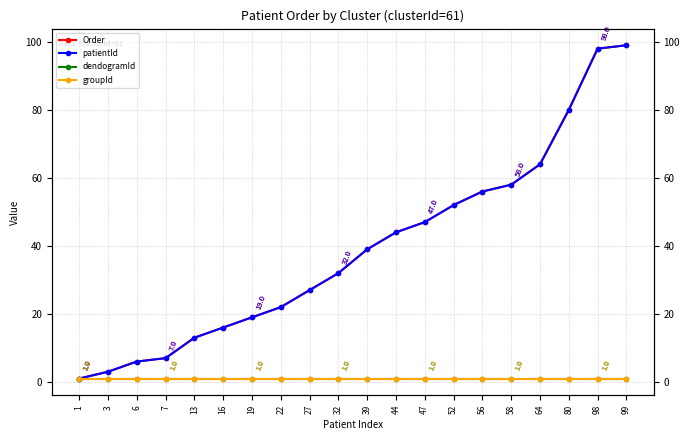

Reading left to right, list all the values displayed in this chart.

Order: 1	3	6	7	13	16	19	22	27	32	39	44	47	52	56	58	64	80	98	99
patientId: 1	3	6	7	13	16	19	22	27	32	39	44	47	52	56	58	64	80	98	99
dendogramId: 1	1	1	1	1	1	1	1	1	1	1	1	1	1	1	1	1	1	1	1
groupId: 1	1	1	1	1	1	1	1	1	1	1	1	1	1	1	1	1	1	1	1